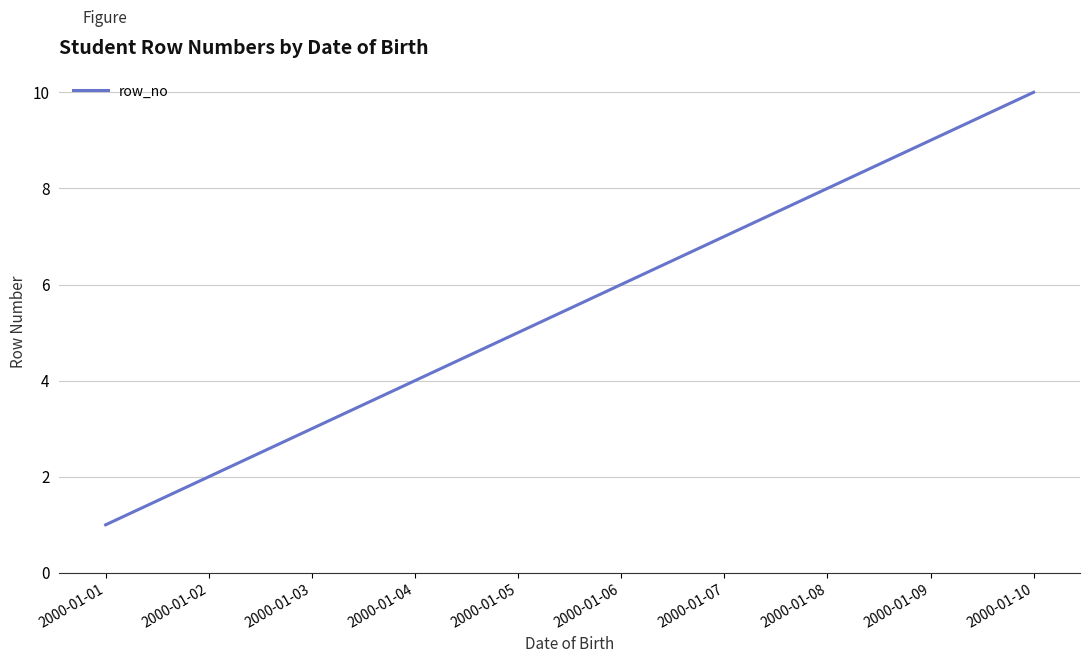

Reading right to left, list all the values displayed in this chart.

10	9	8	7	6	5	4	3	2	1